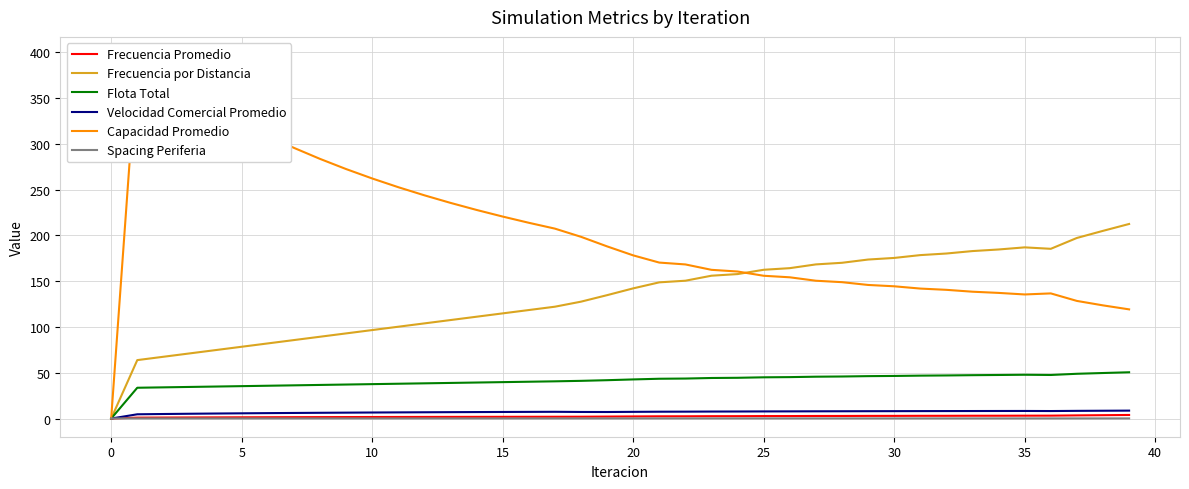

After their last crossing, which series has the higher values: Spacing Periferia or Frecuencia por Distancia?

Frecuencia por Distancia